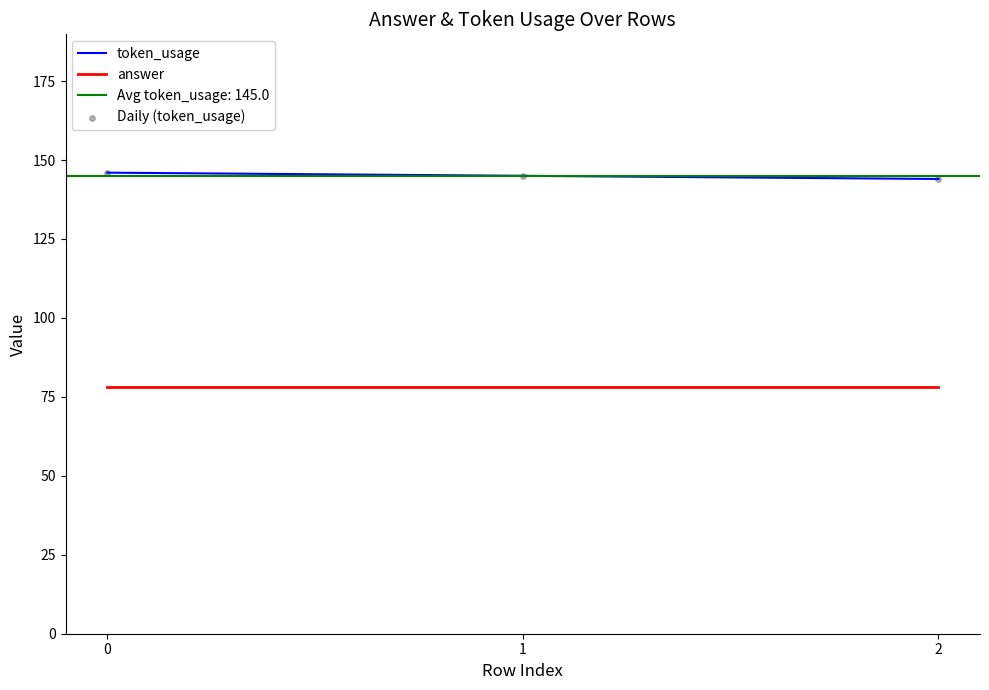

Is the value of answer at 1 greater than the value of token_usage at 1?

No